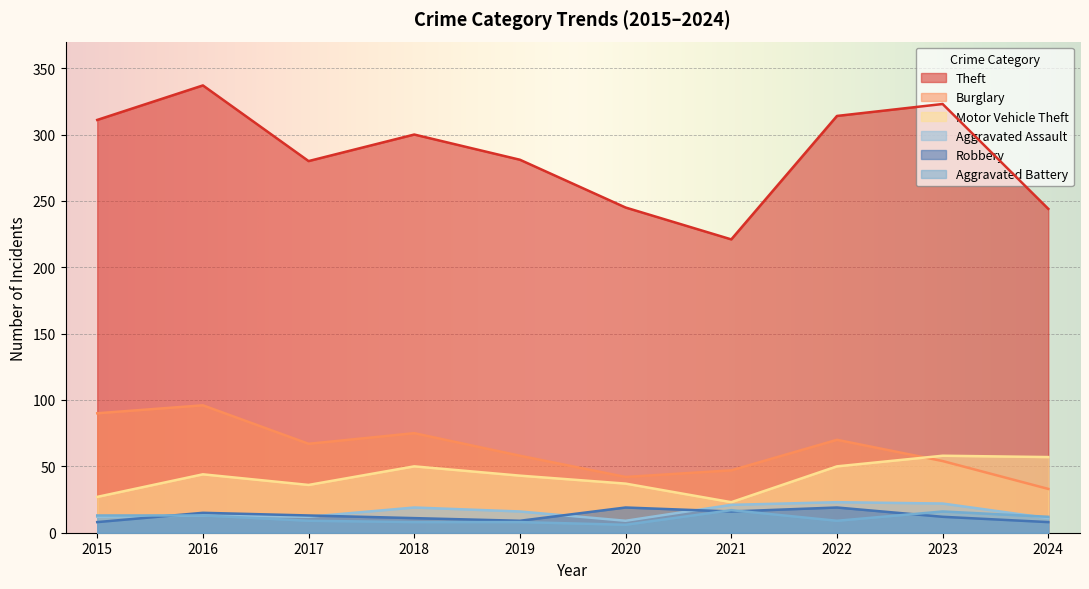

What is the difference between the second highest and minimum values in the Robbery series?

11